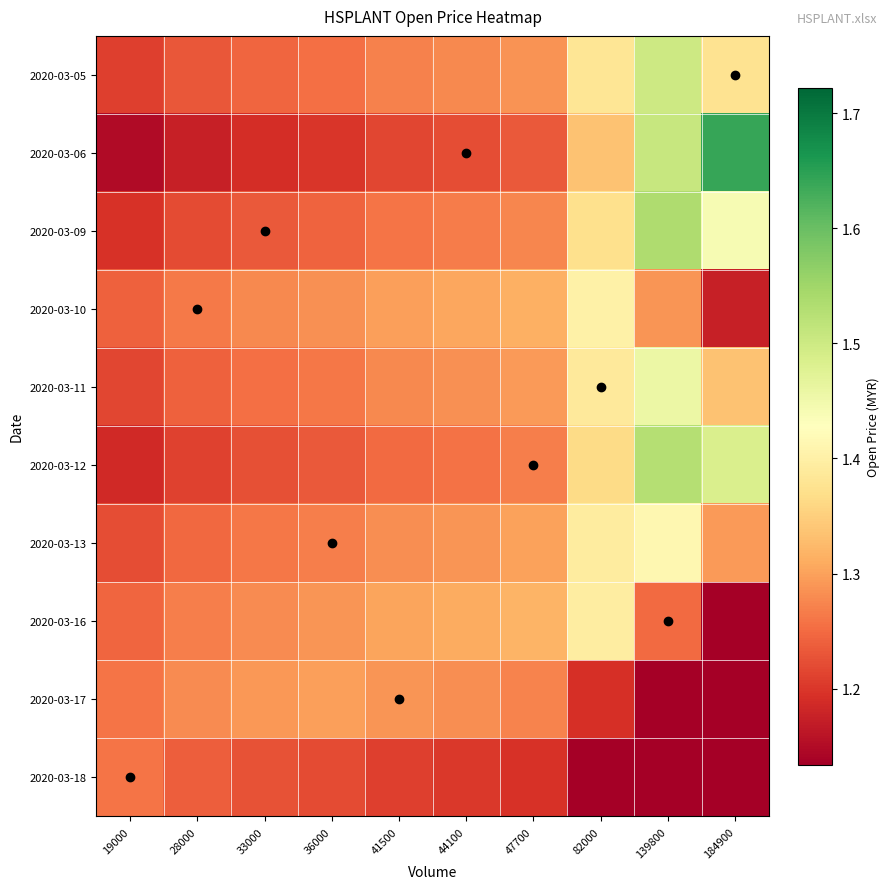

At which category is the sum across all series the highest?

139800